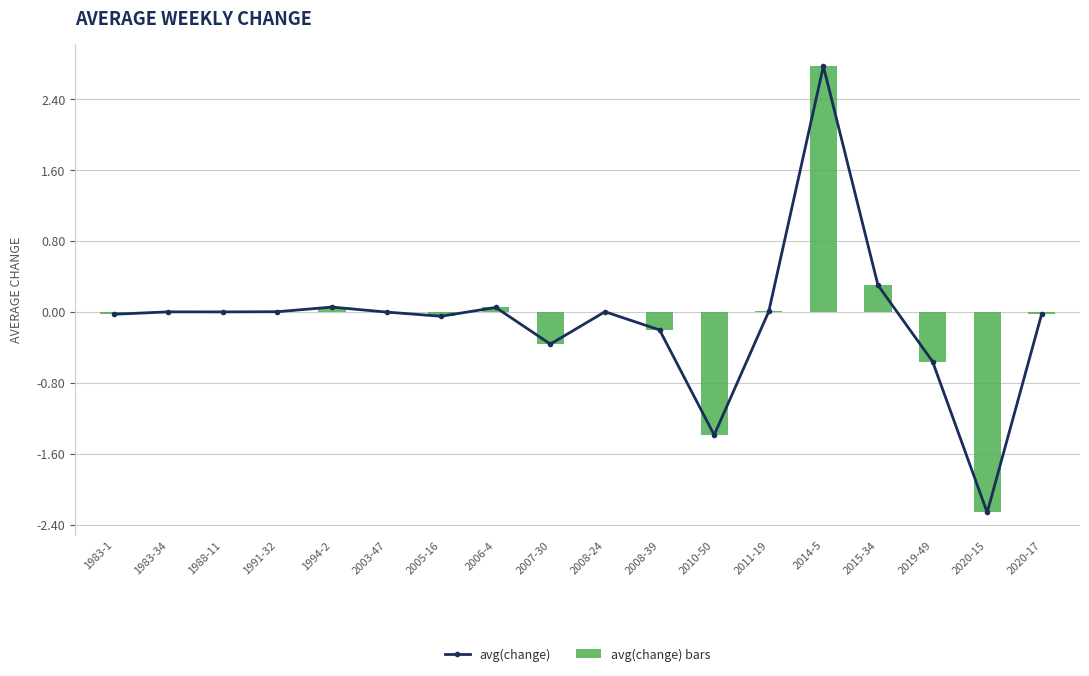

What is the smallest value displayed?

-2.3